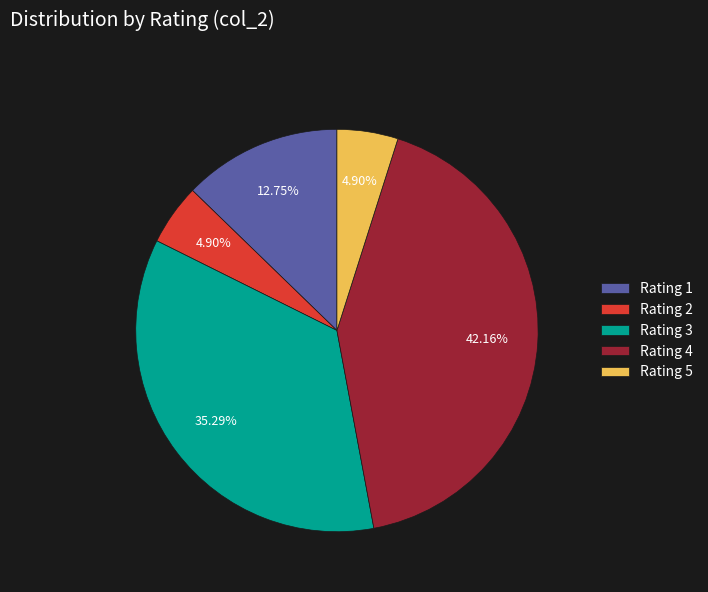

Does any single category account for the majority?

No